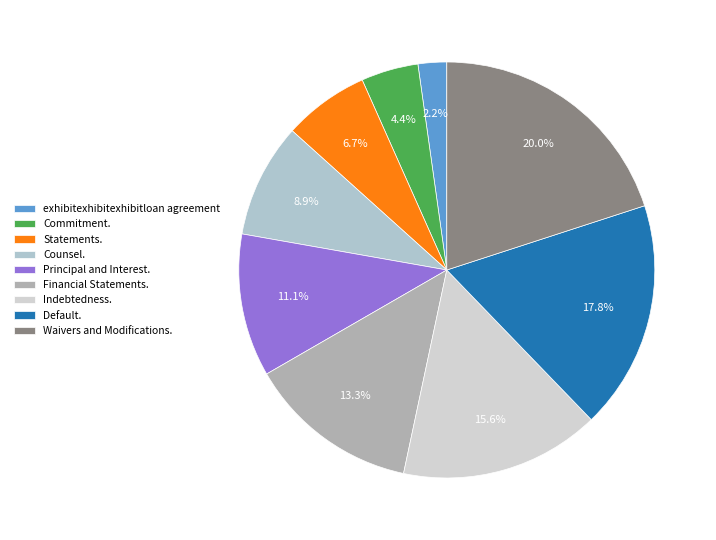

To the nearest percent, what is the difference between the largest and smallest slice percentages?

18%